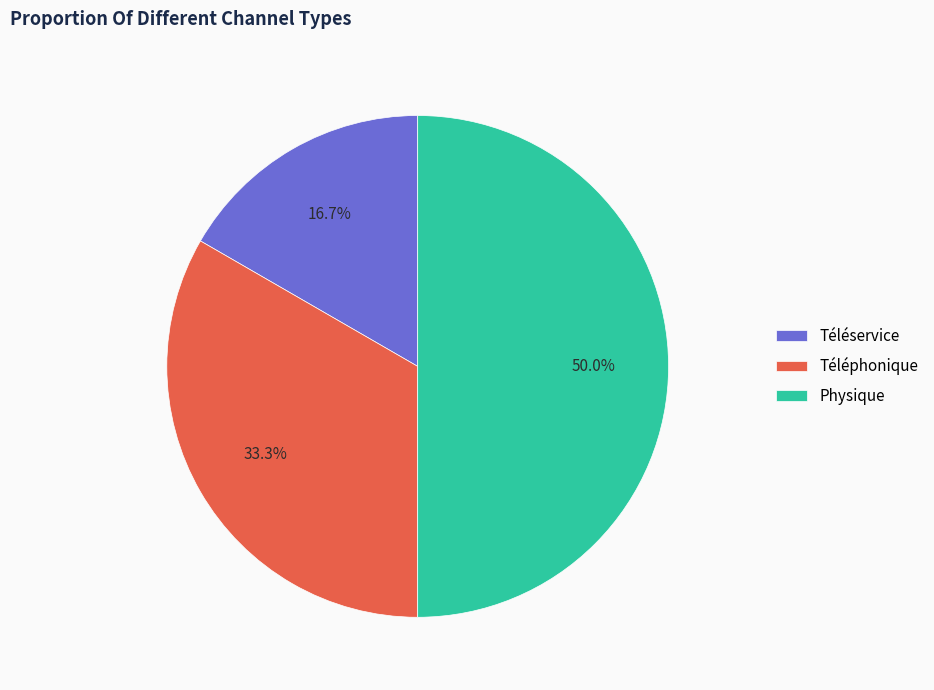

Which has a higher value, Physique or Téléphonique?

Physique